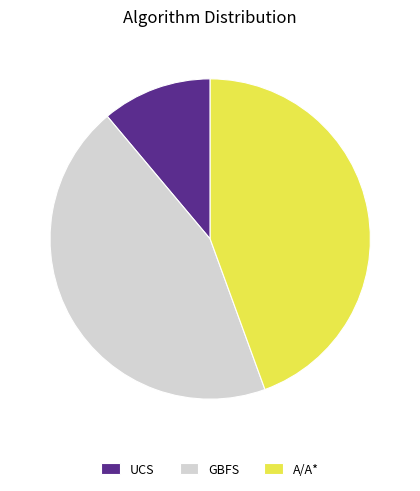

Is the sum of A/A* and UCS greater than half?

Yes